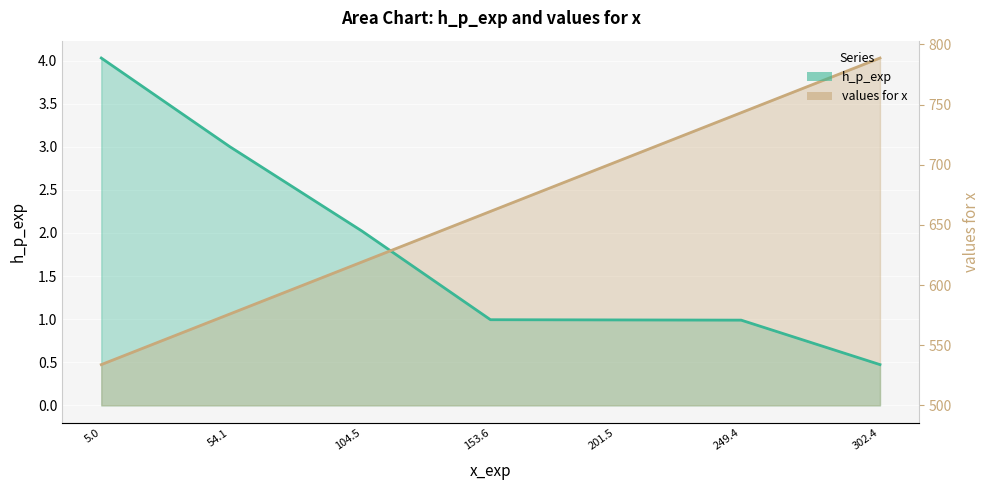

True or false: h_p_exp has a value of 1.0 at 153.6.

True